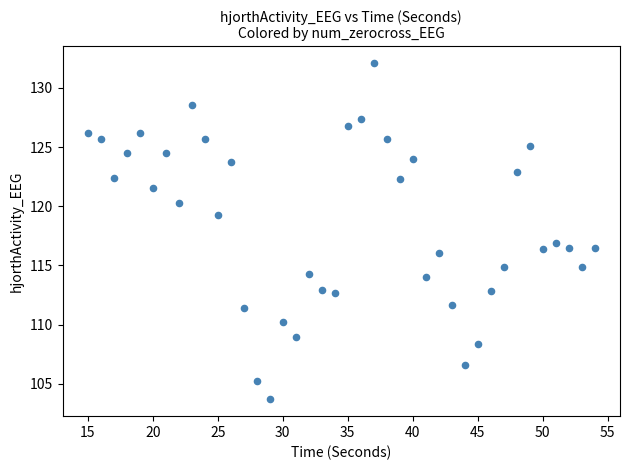

What is the range of Y values (max minus min)?

28.4